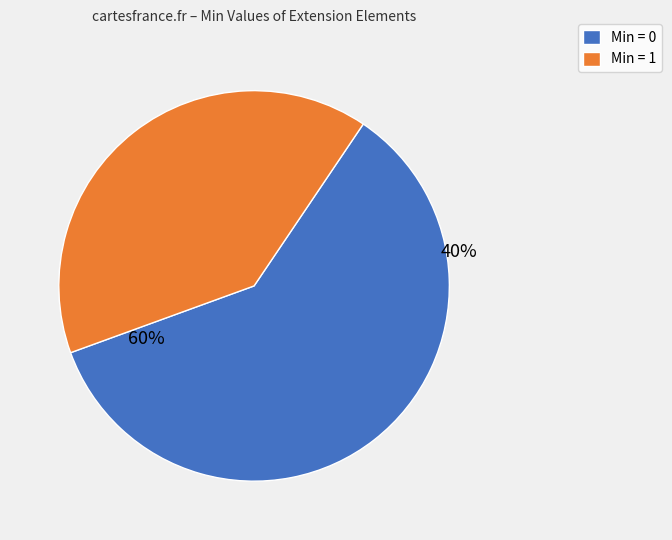

Do Extension.value[x] and Extension together represent more than half of the pie?

No